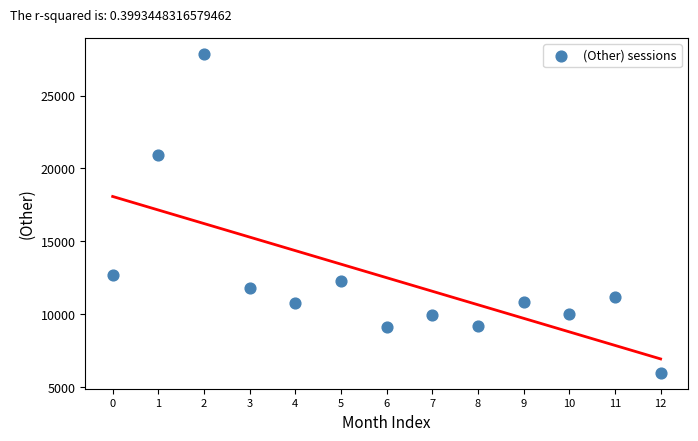

What is the range of Y values (max minus min)?

21883